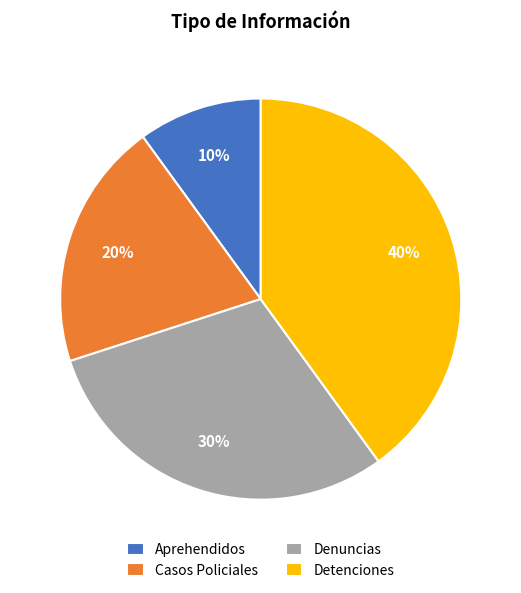

Which category has the biggest portion of the pie?

Detenciones